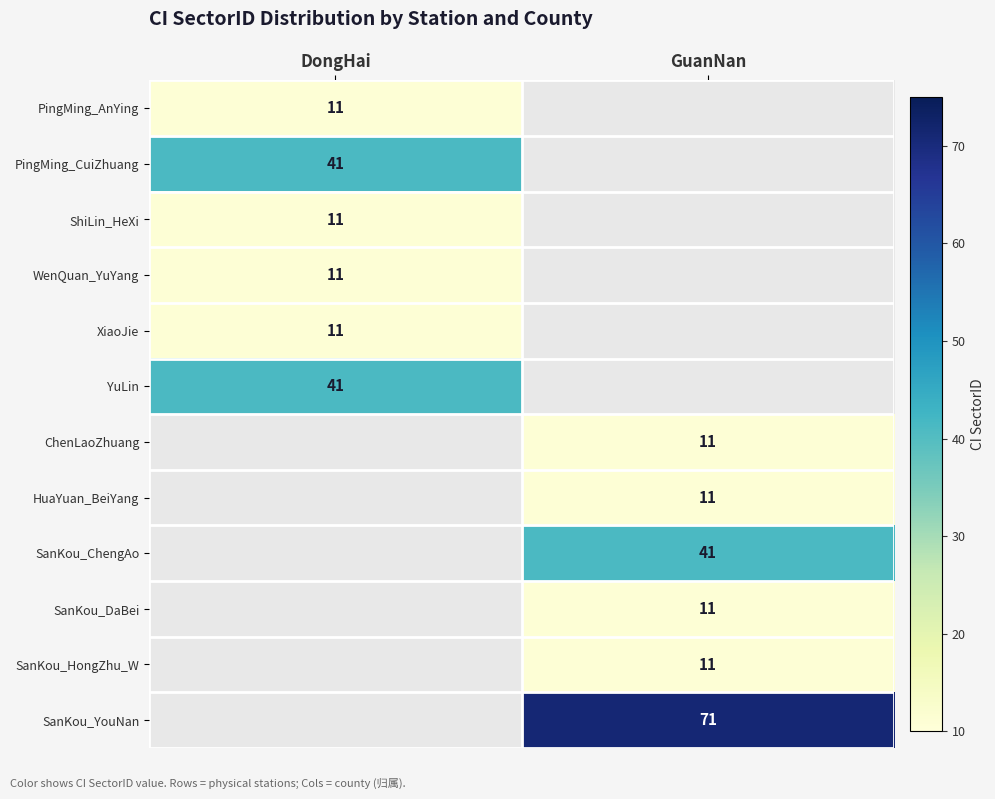

Between GuanNan and DongHai, which is larger?

DongHai